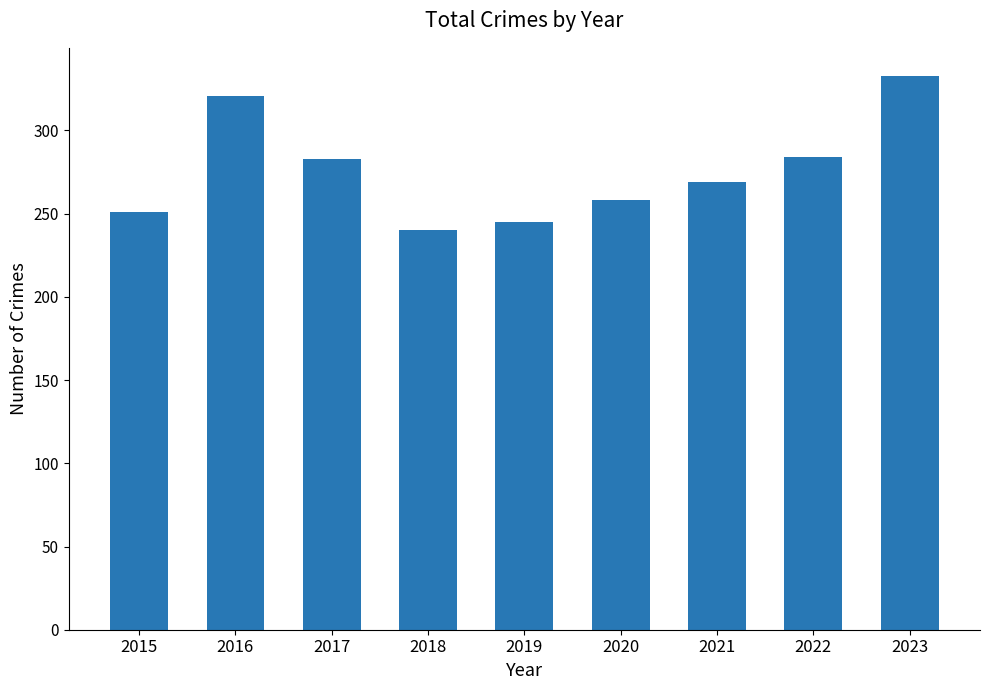

True or false: the data shows 460 at 2022.

False